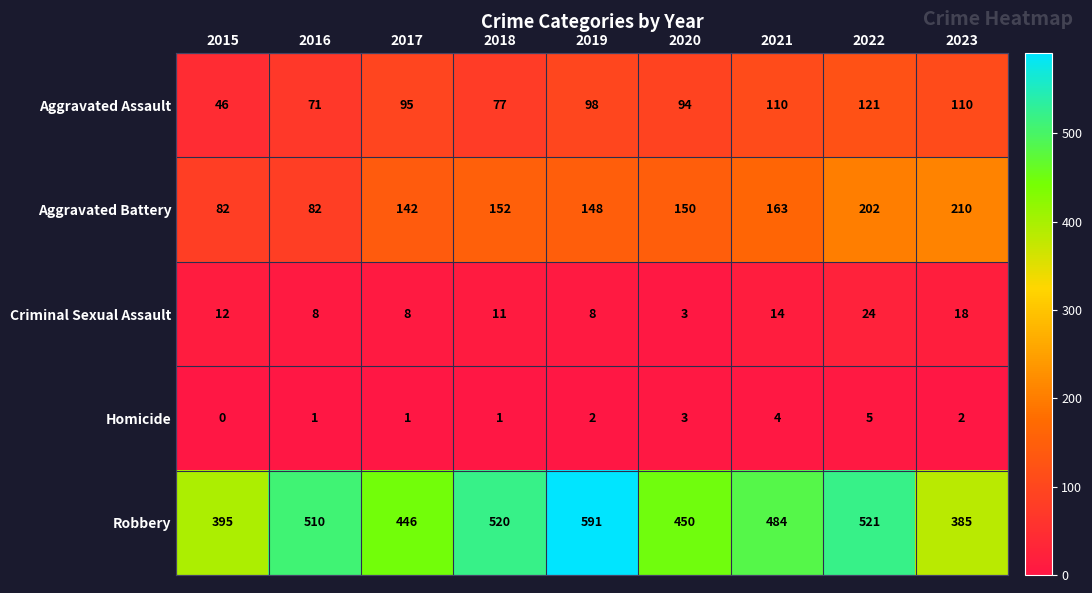

Which series has the widest spread of values?

Robbery